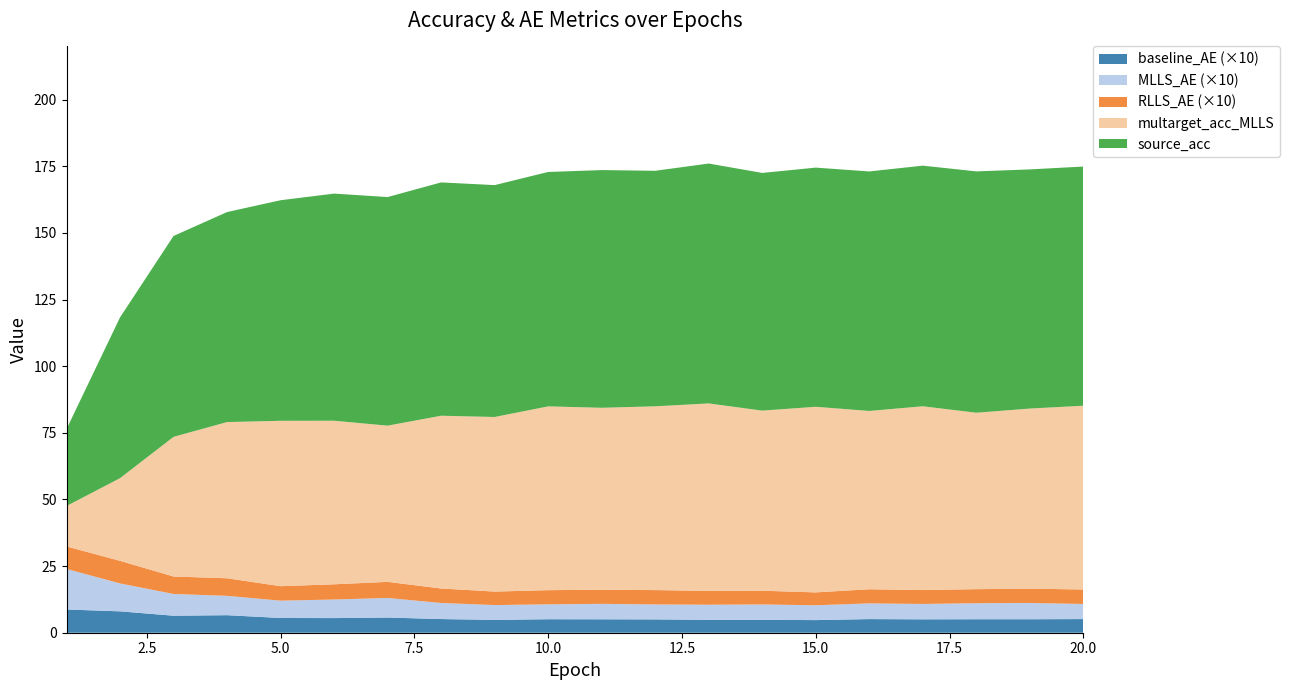

What is the highest value of the baseline_AE (×10) series?

8.7